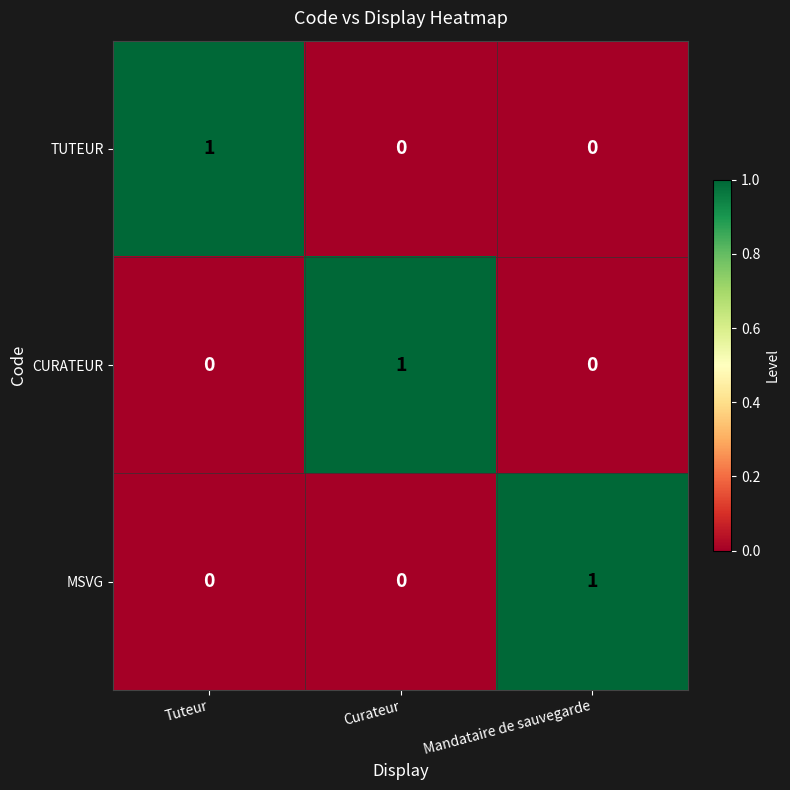

Is it true that TUTEUR equals 0 at Mandataire de sauvegarde?

True